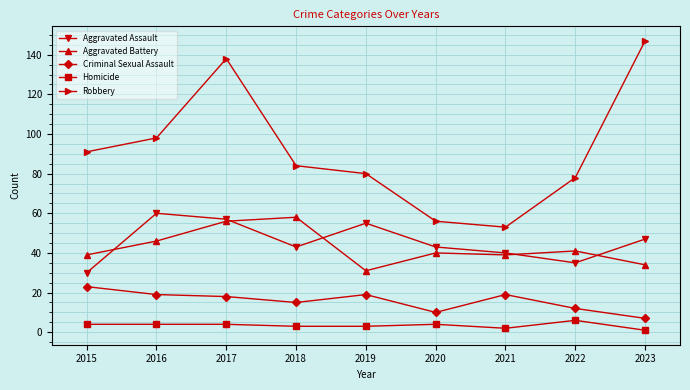

The value of Criminal Sexual Assault at 2020 is 15. True or false?

False